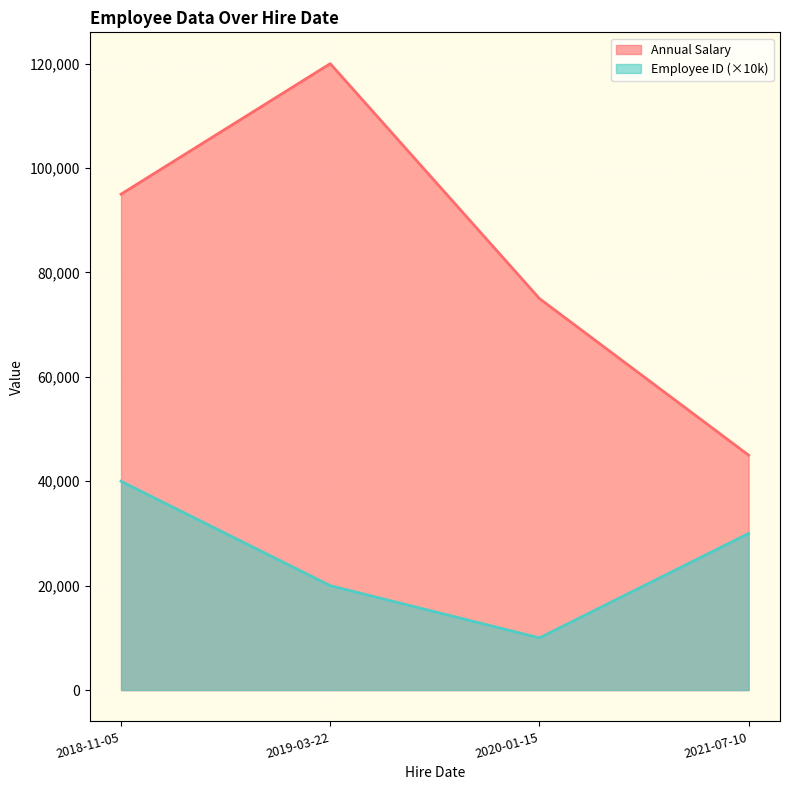

What is the sum of the Annual Salary values at 2018-11-05 and 2019-03-22?

215000